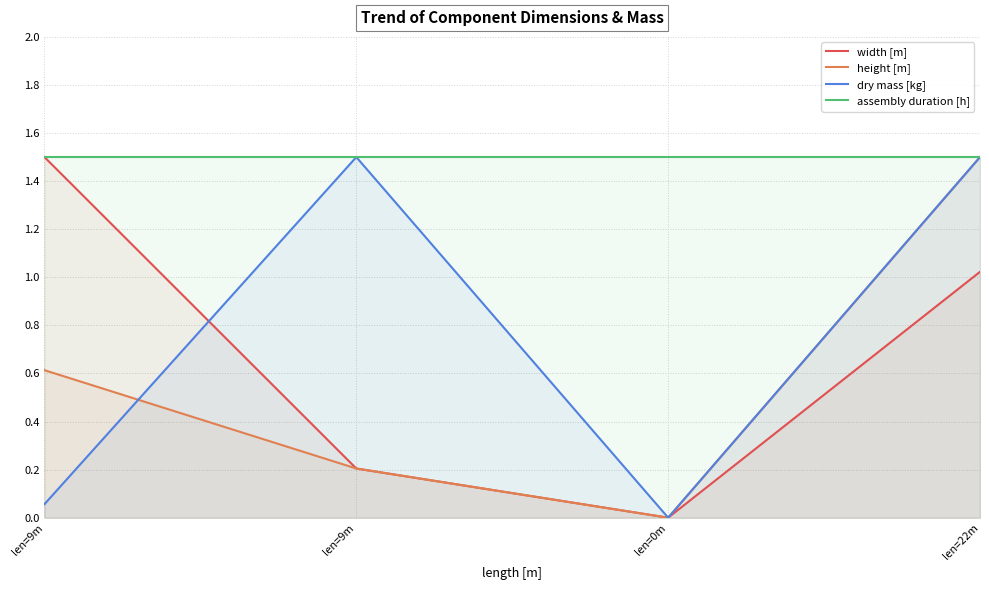

How many series are shown in this chart?

4